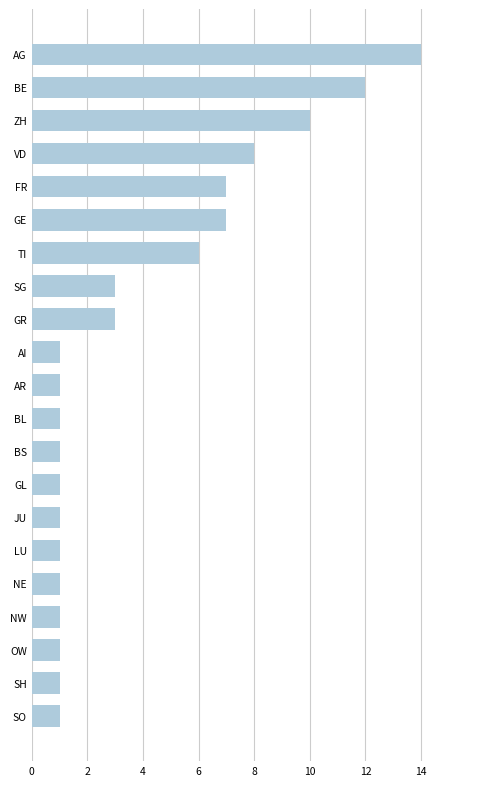

The value at SG is 2. True or false?

False